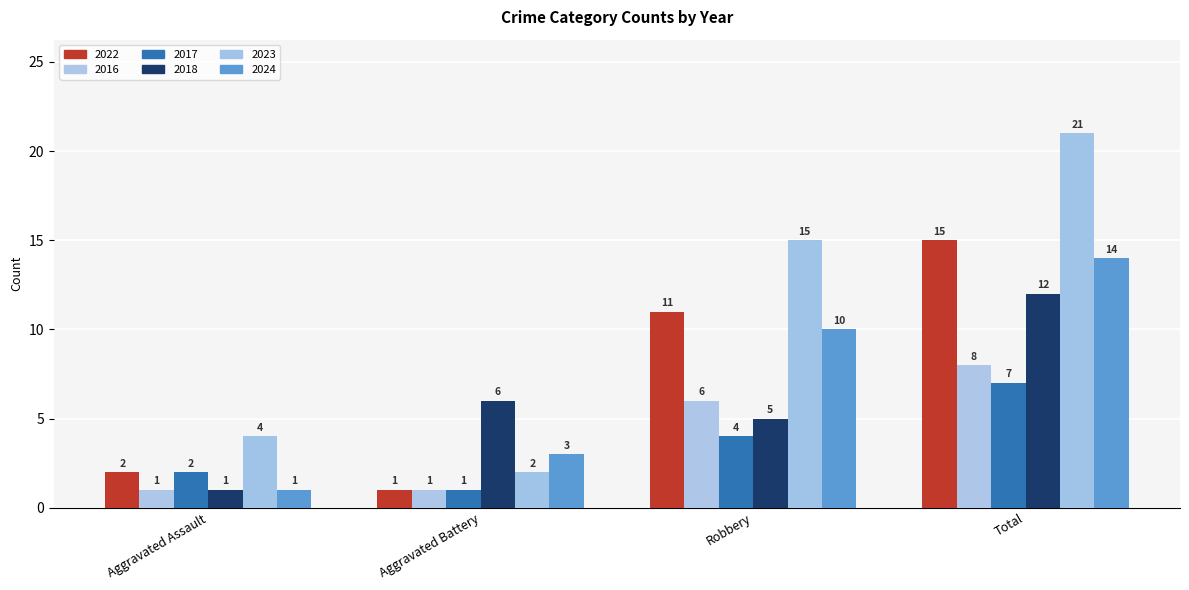

At how many categories does at least one series exceed 18?

1